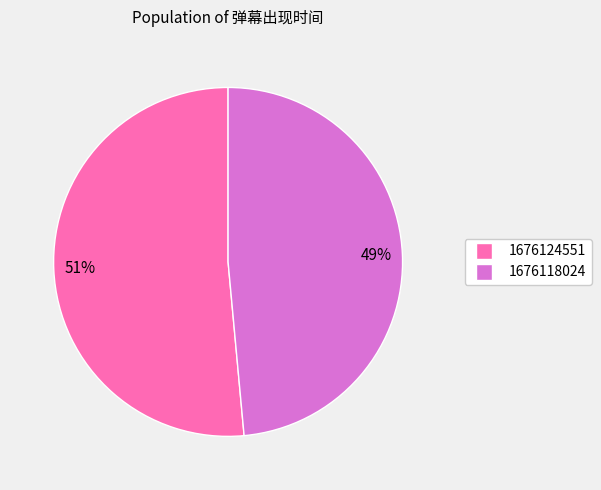

Which has a higher value, 1676124551 or 1676118024?

1676124551